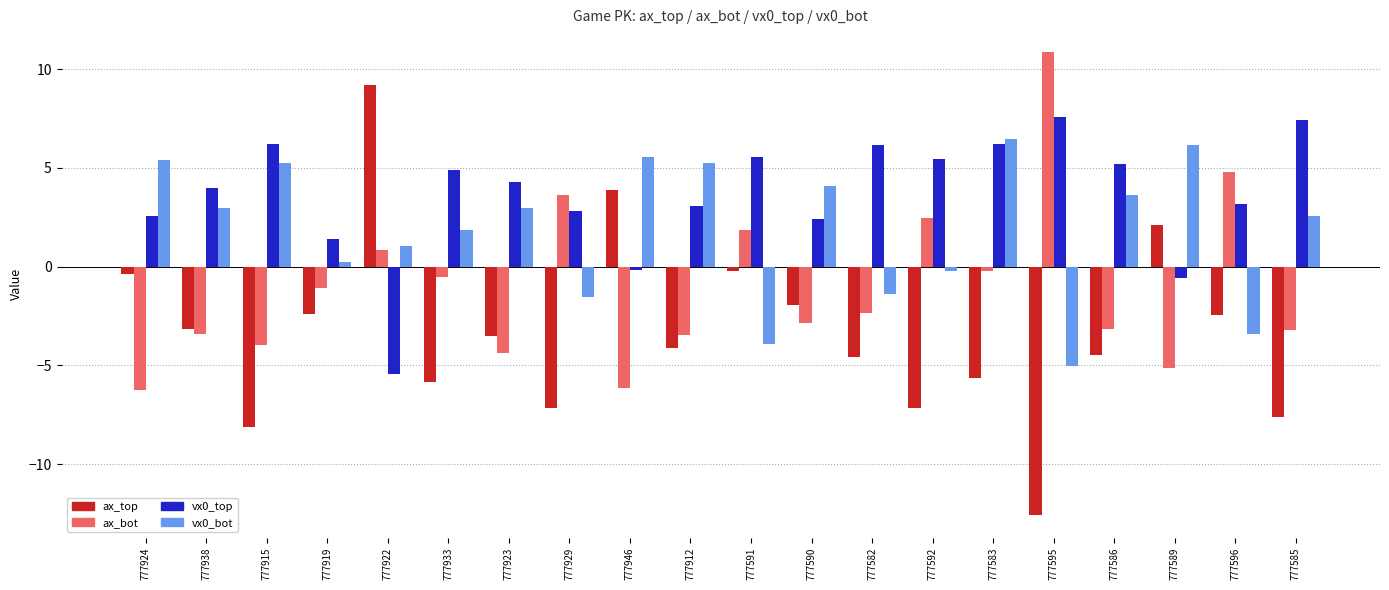

What is the minimum value for ax_bot?

-6.2